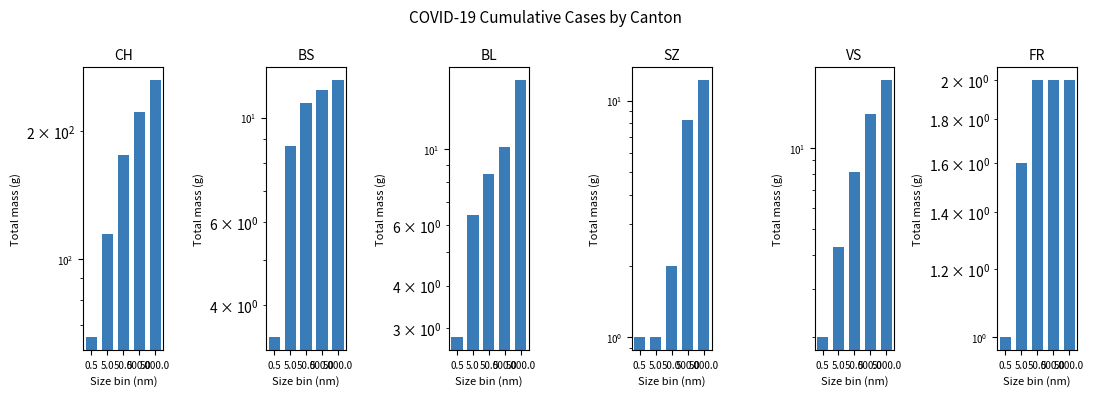

At how many categories does at least one series exceed 207?

2